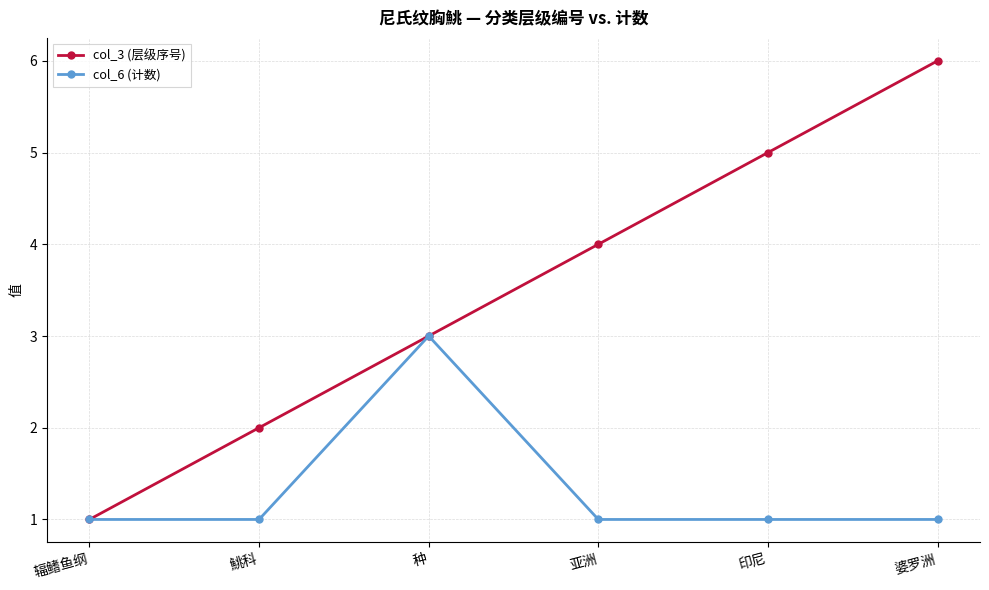

Count the col_6 (计数) values in the range 1 to 2.

5